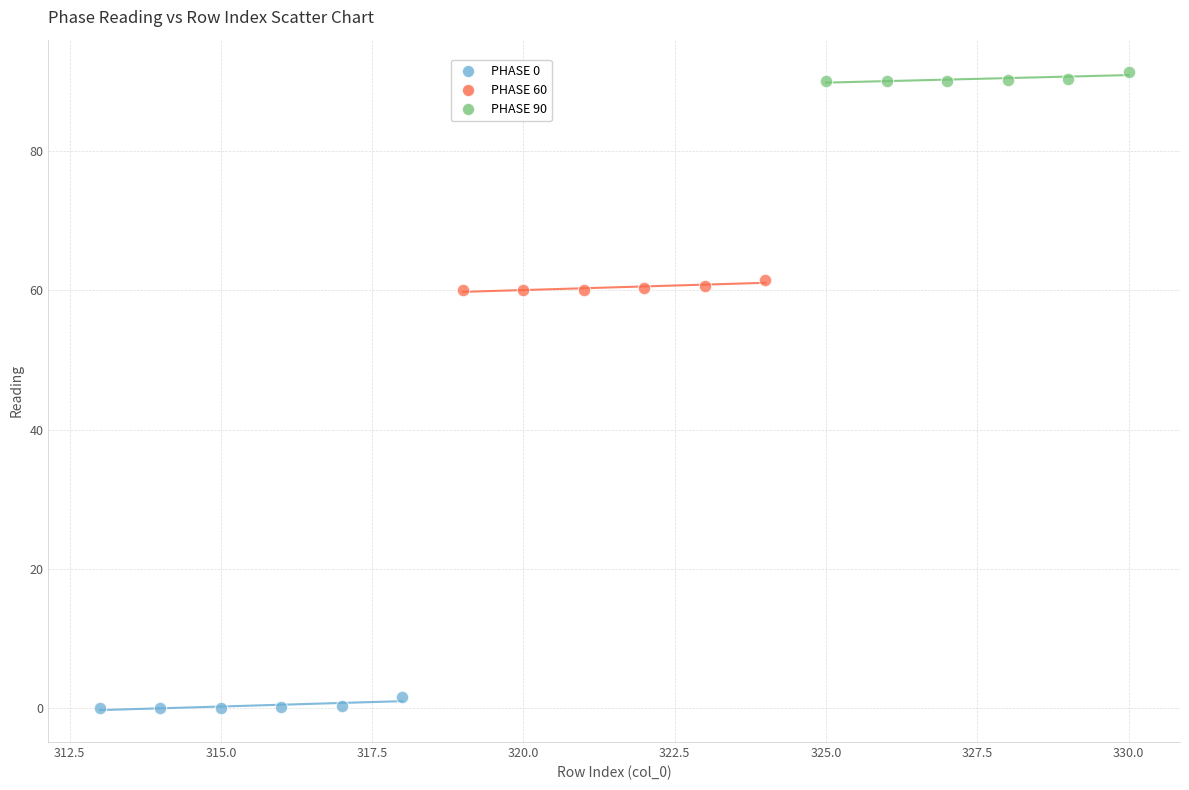

Which series reaches the maximum Y coordinate?

PHASE 90